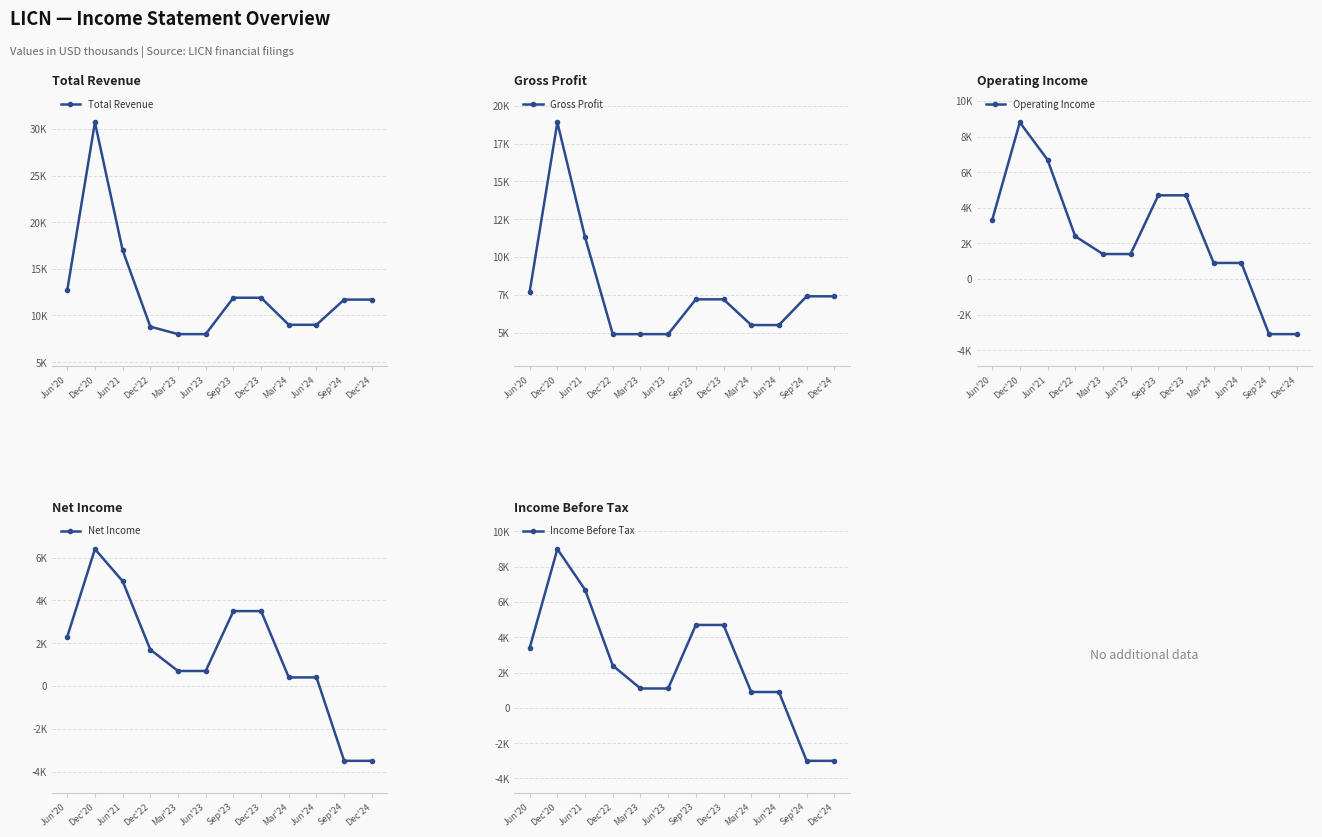

Does the chart display data point markers on the line(s)?

Yes